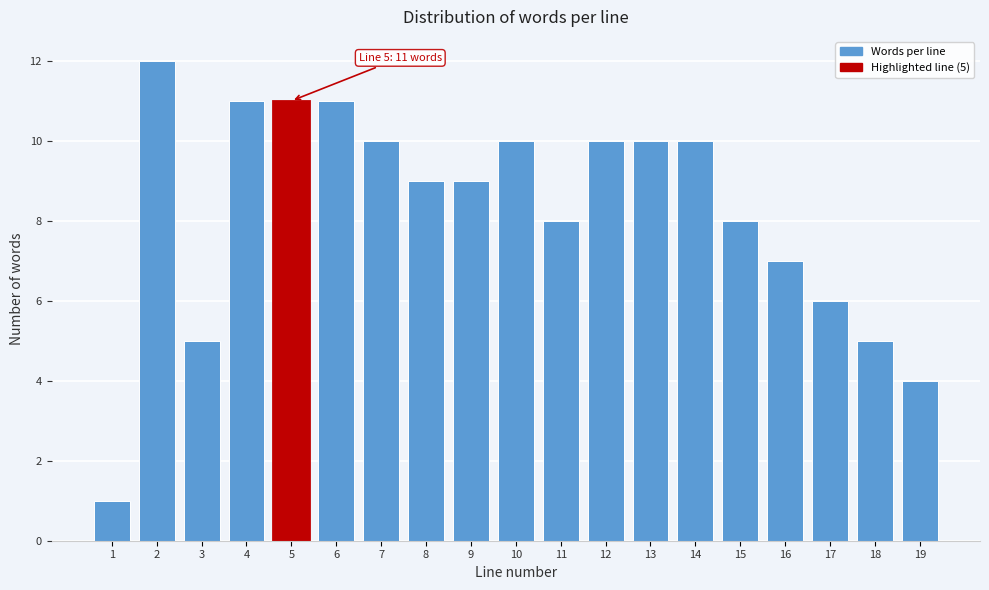

Reading left to right, transcribe all the data shown in this chart.

1=1	2=12	3=5	4=11	5=11	6=11	7=10	8=9	9=9	10=10	11=8	12=10	13=10	14=10	15=8	16=7	17=6	18=5	19=4